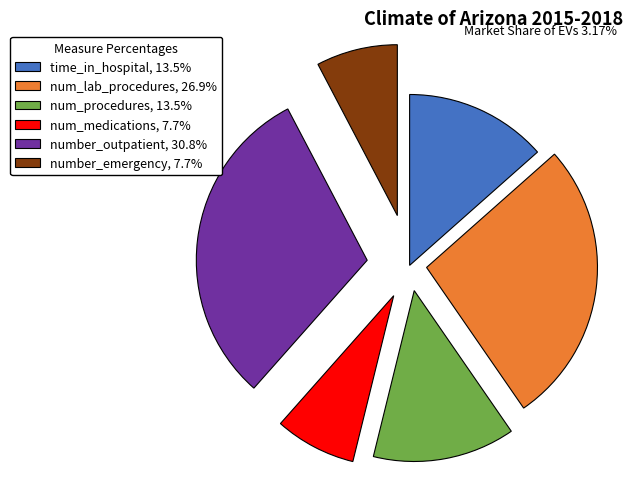

How many slices are in this pie chart?

6